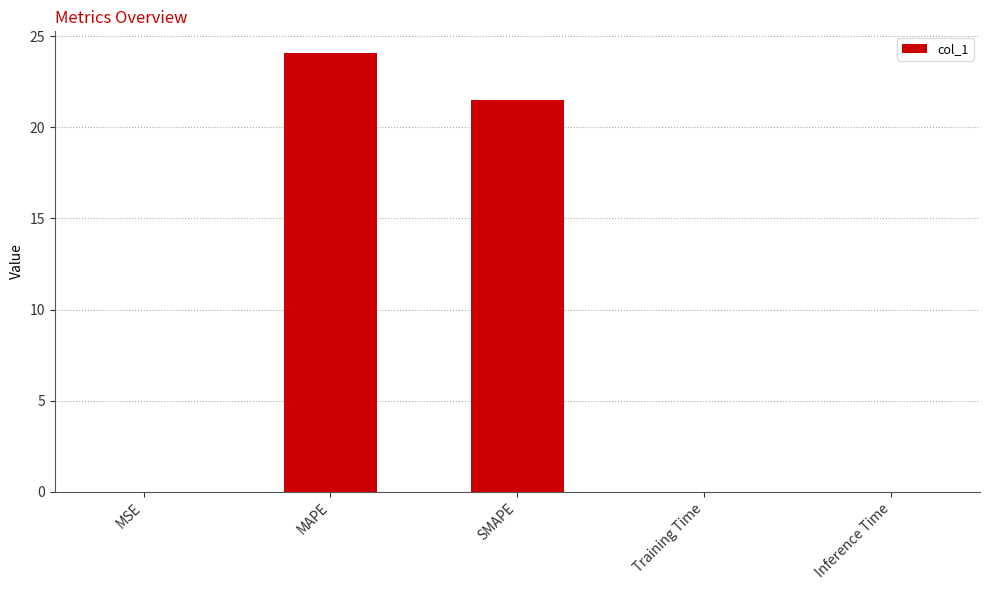

At which label is the value closest to 12?

SMAPE